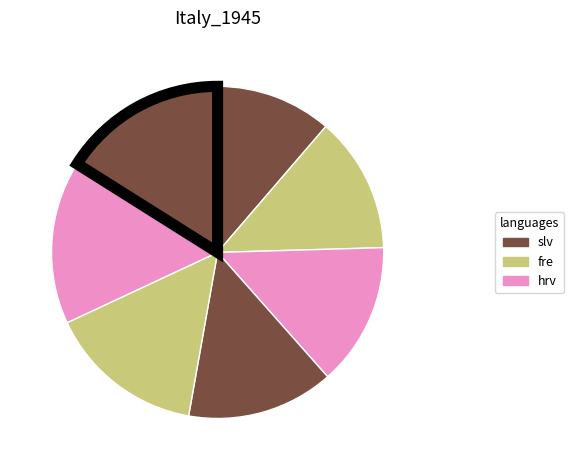

Count the number of slices in the pie.

7